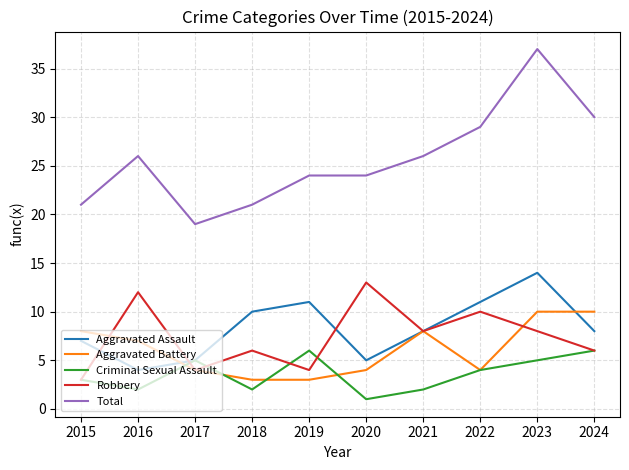

At which label does Criminal Sexual Assault reach its minimum?

2020